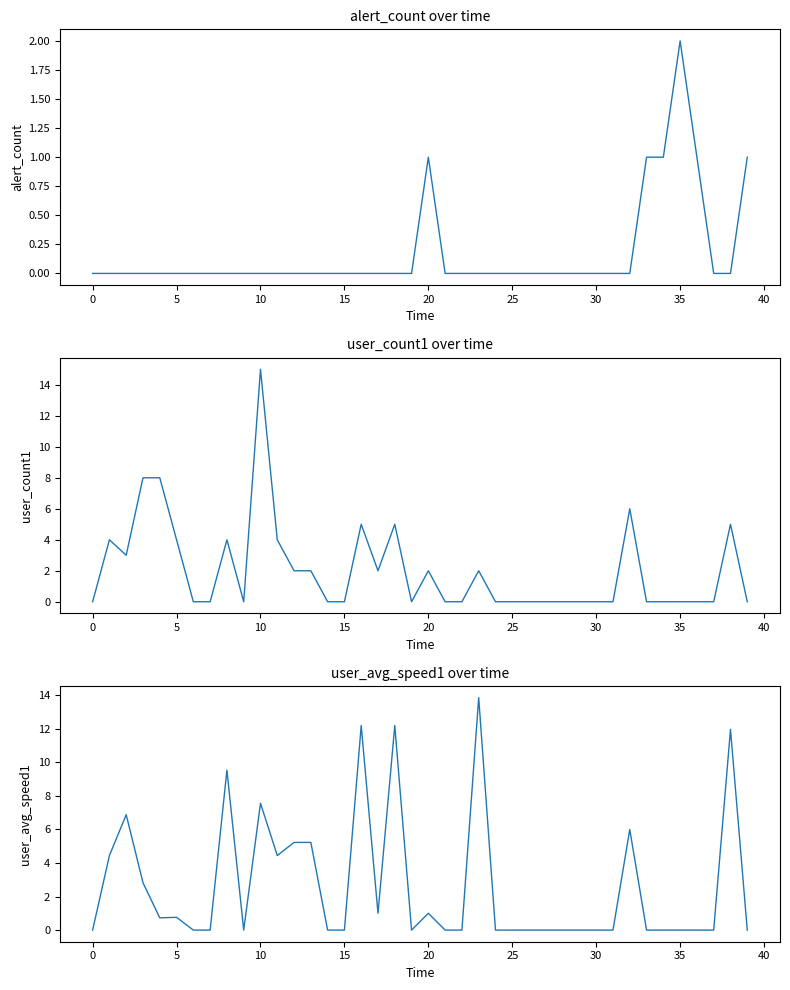

Is this an area chart (filled region under the line)?

No